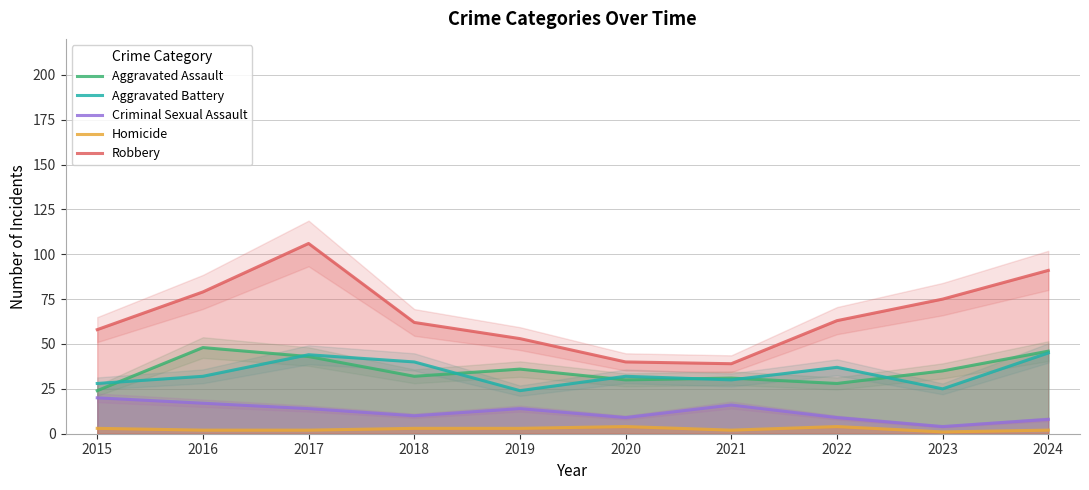

How many lines are shown in the chart?

5